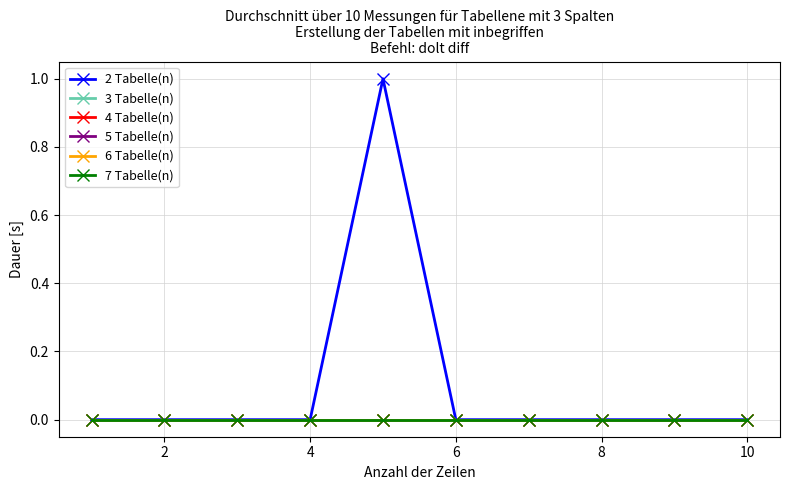

Reading left to right, transcribe all the data shown in this chart.

2 Tabelle(n): 0	0	0	0	1	0	0	0	0	0
3 Tabelle(n): 0	0	0	0	0	0	0	0	0	0
4 Tabelle(n): 0	0	0	0	0	0	0	0	0	0
5 Tabelle(n): 0	0	0	0	0	0	0	0	0	0
6 Tabelle(n): 0	0	0	0	0	0	0	0	0	0
7 Tabelle(n): 0	0	0	0	0	0	0	0	0	0